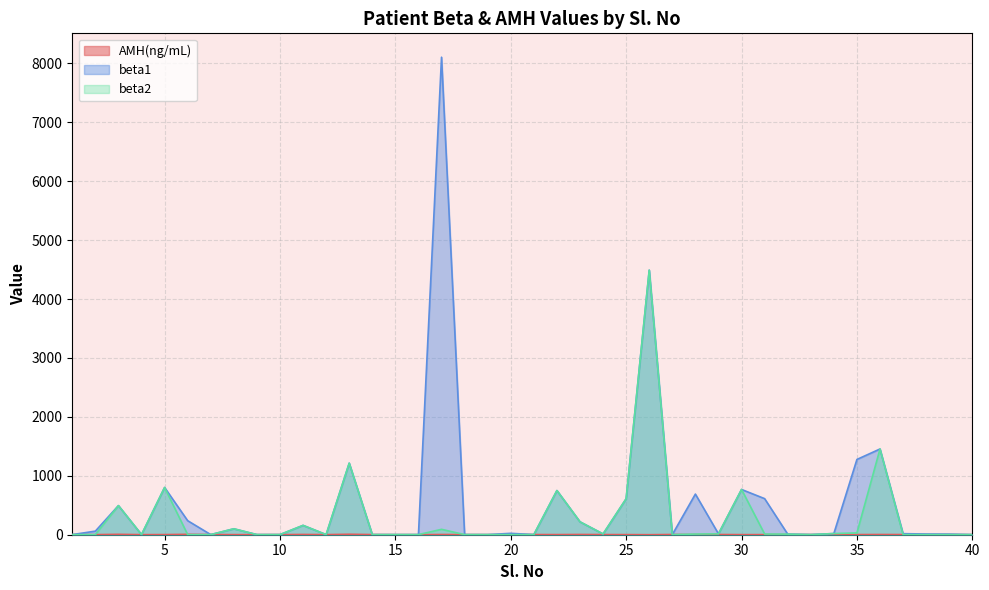

In AMH(ng/mL), how many points are higher than both neighbors (excluding endpoints)?

12